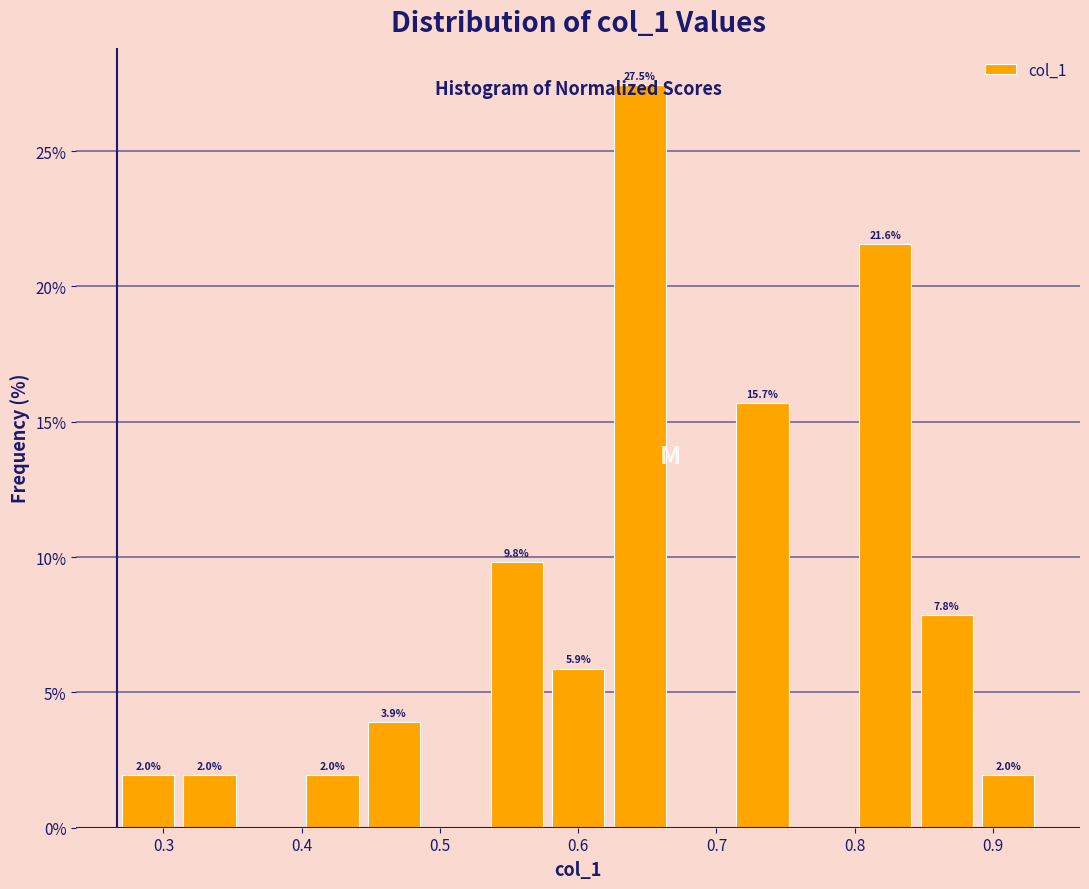

Which range on the x-axis has the tallest bar?

0.62 to 0.67